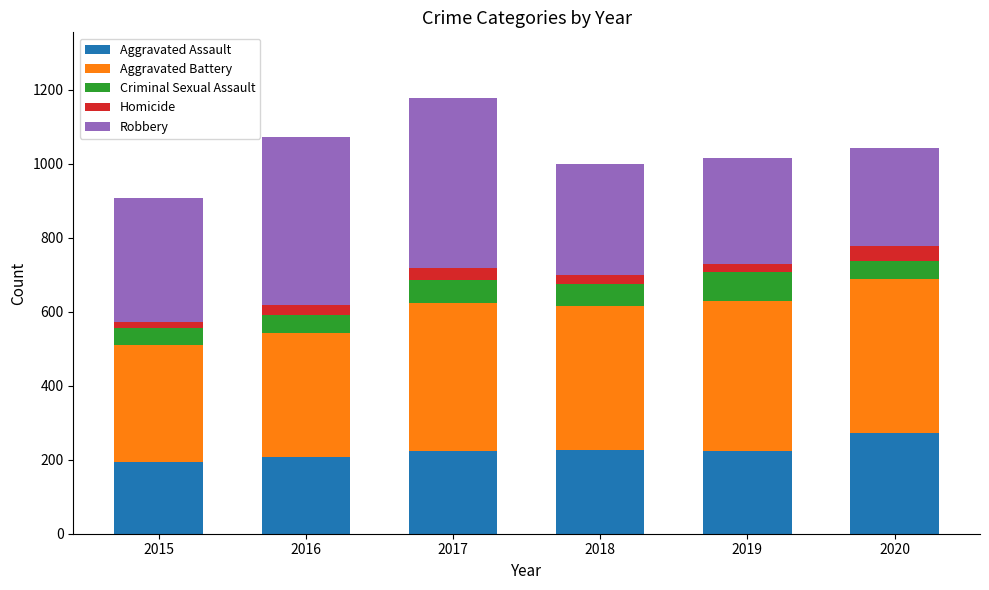

What is the total value across all series at 2020?

1041